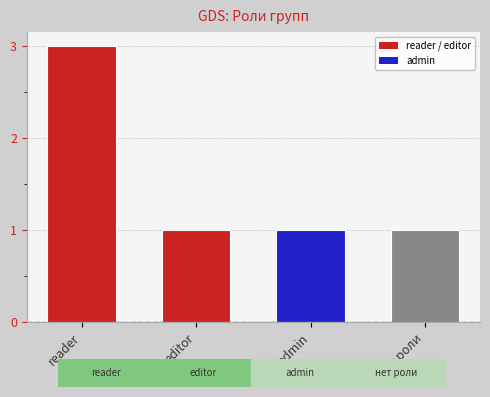

True or false: the data shows 1 at editor.

True